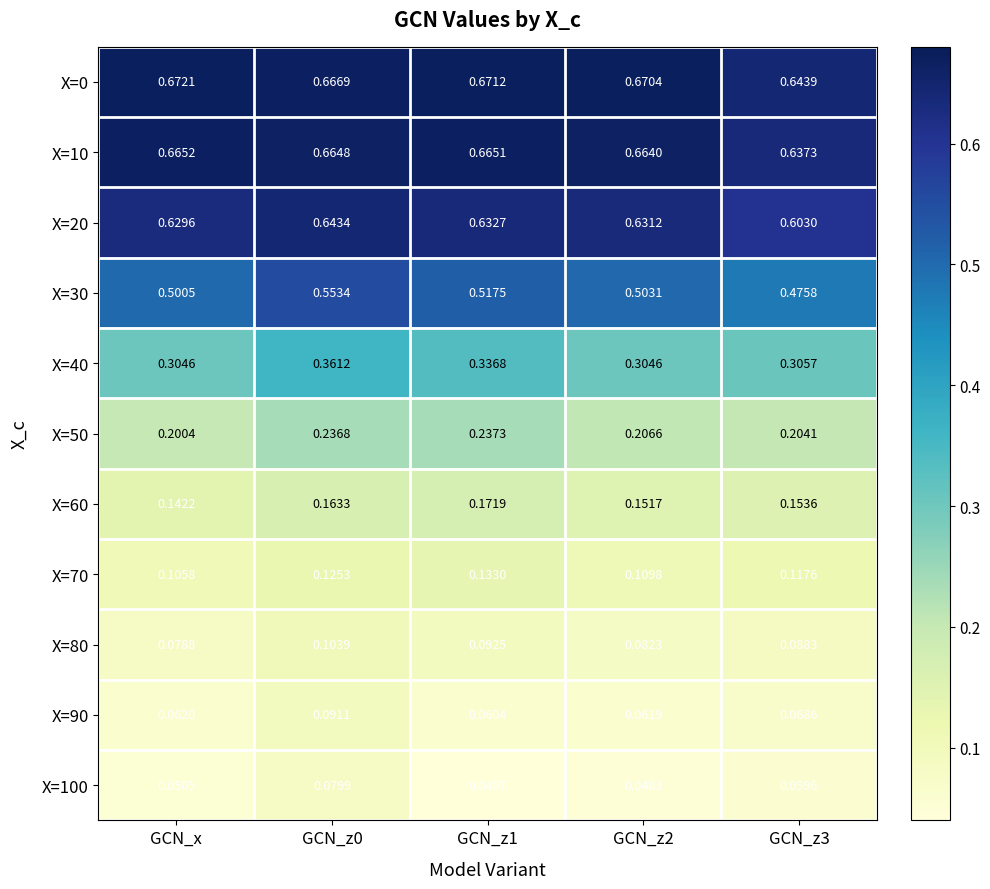

Which label corresponds to the largest value in the chart?

GCN_x